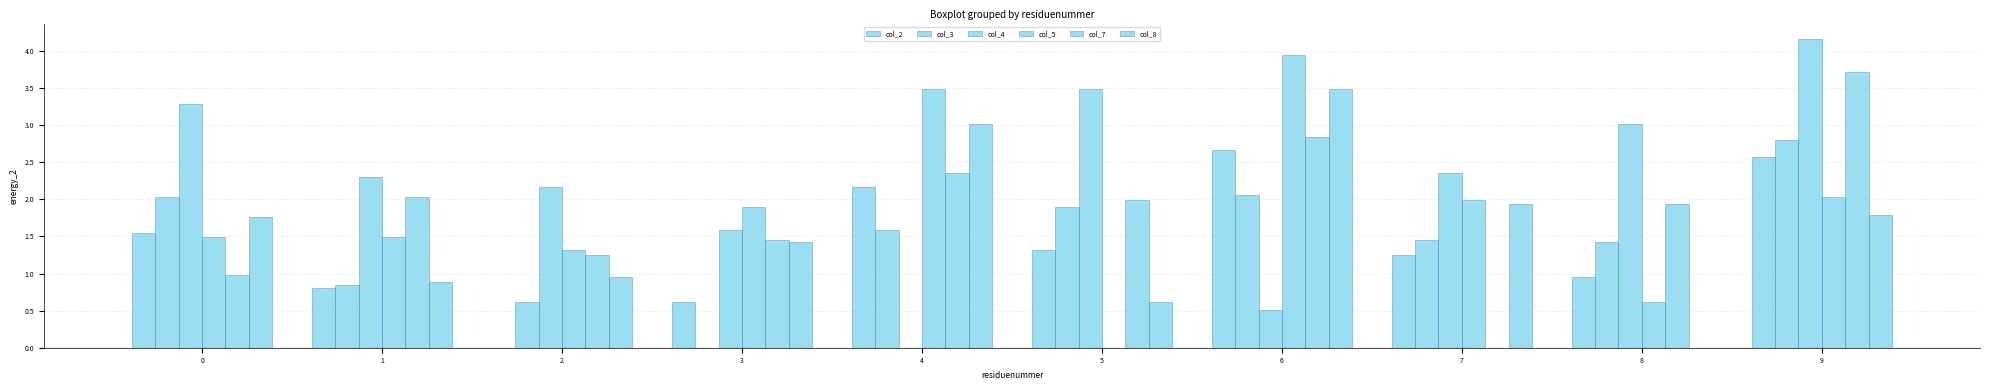

How many data points in col_5 are above 1?

8